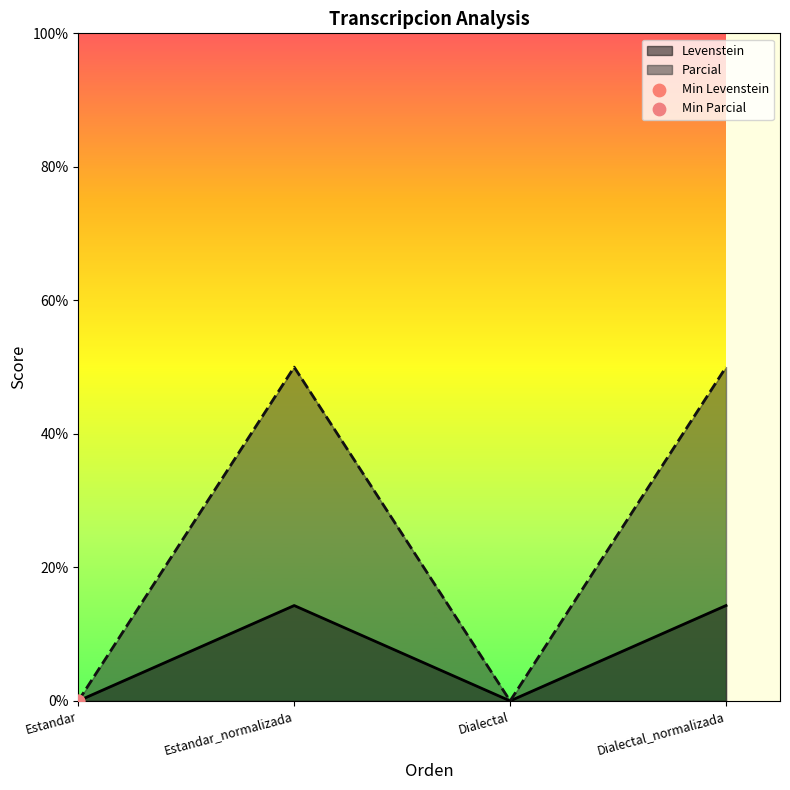

Which series has the largest total across all categories?

Parcial